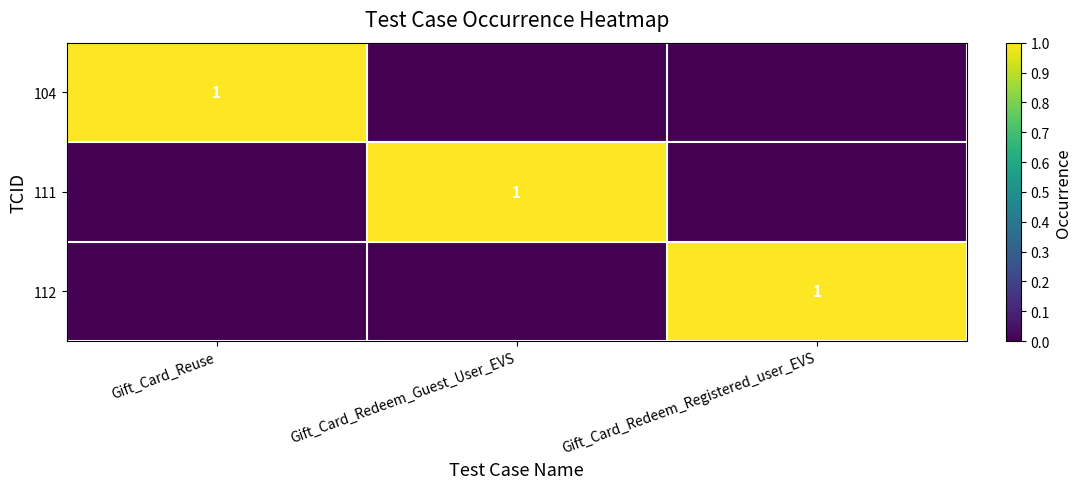

The value of 104 at Gift_Card_Reuse is 1. True or false?

True